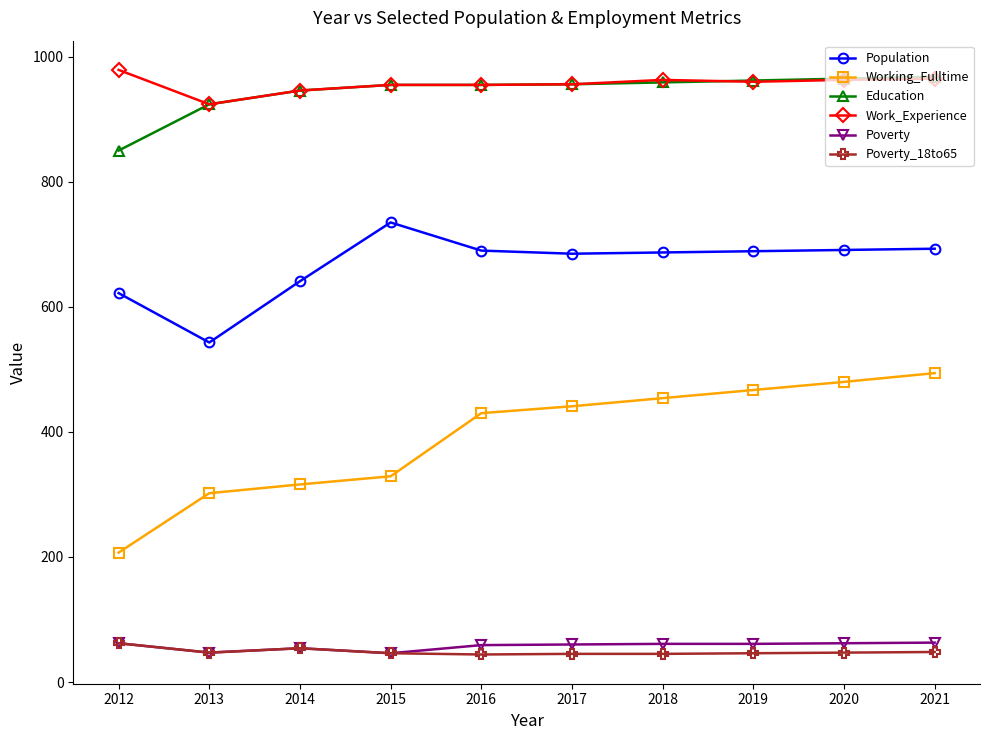

The Work_Experience series shows 924 at 2013. True or false?

True